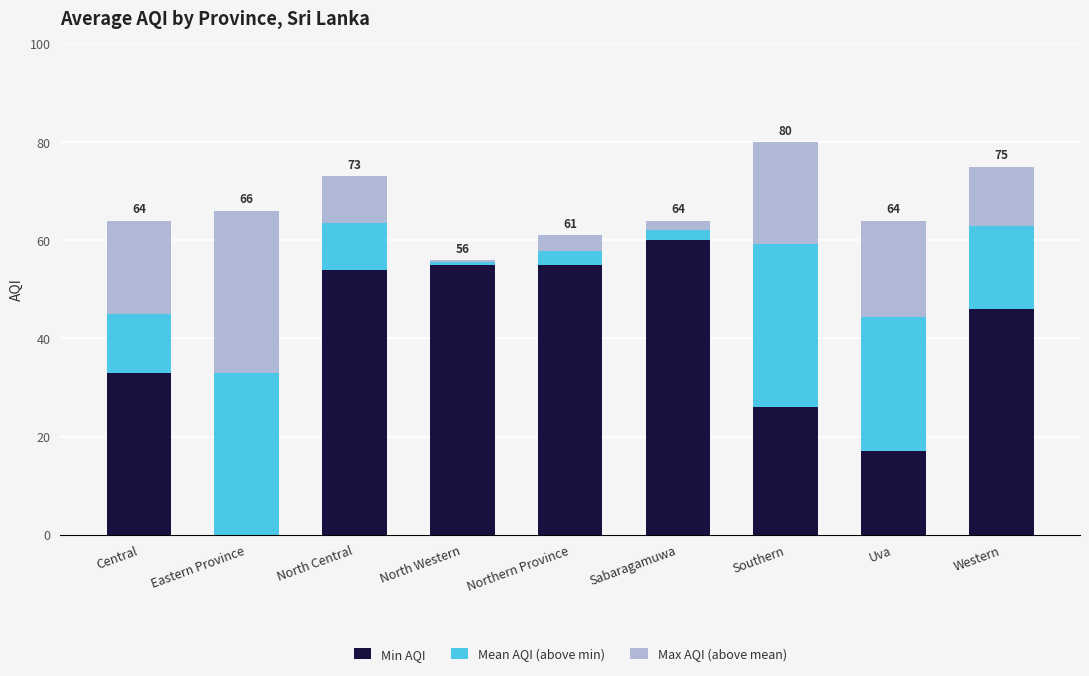

What is the maximum value for Min AQI?

60.0